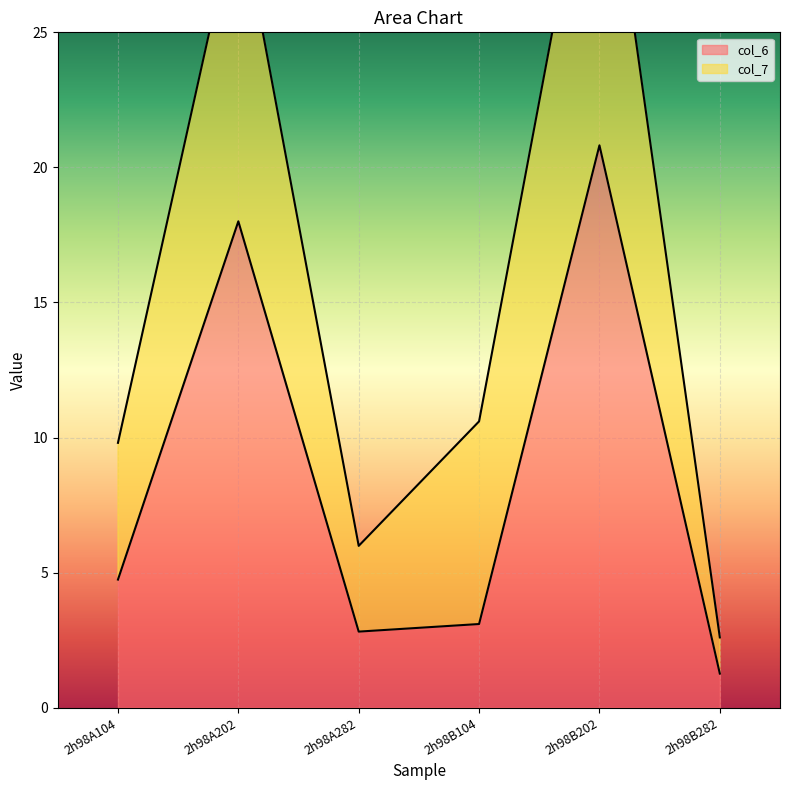

Rank the categories by value from highest to lowest.

2h98B202, 2h98A202, 2h98A104, 2h98B104, 2h98A282, 2h98B282